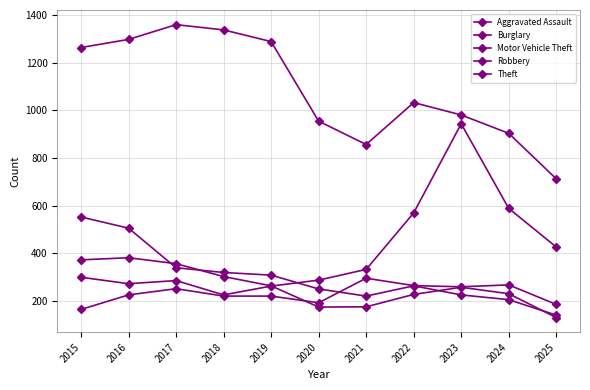

Does the chart have visible grid lines?

Yes